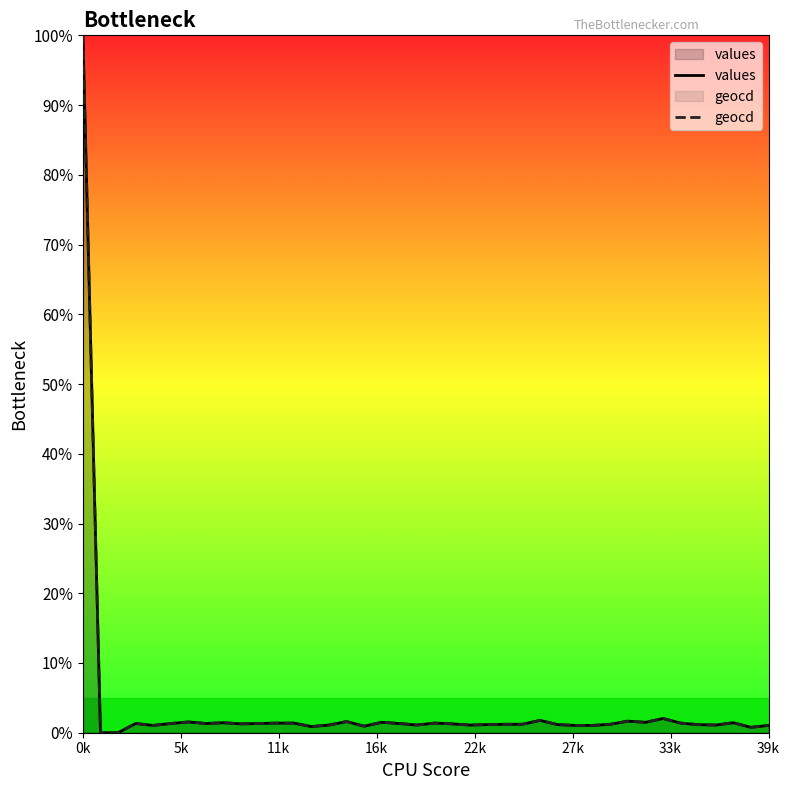

How many lines are shown in the chart?

2